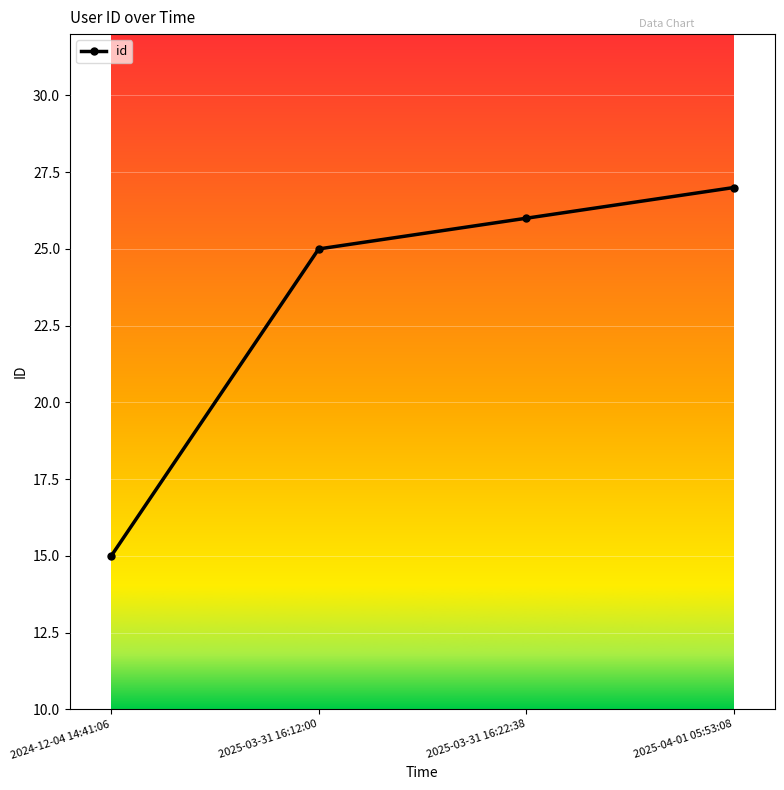

Is it true that the value at 2025-03-31 16:22:38 is 26?

True